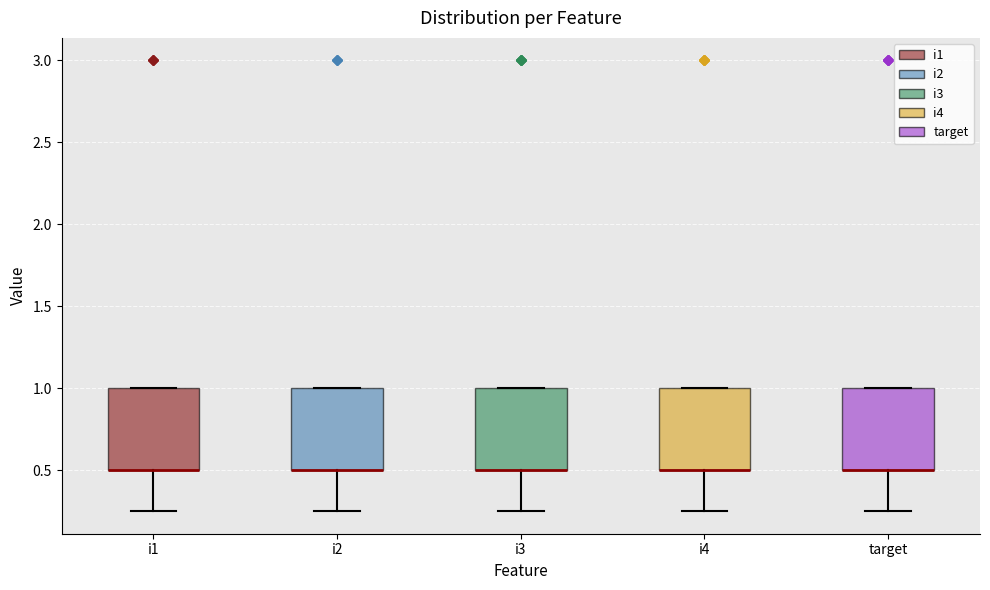

Reading left to right, read every box against the y-axis: the position of its median line, the range the box covers, and the ends of its whiskers. The values are not printed on the chart, so give them approximately, as read against the axis.

i1: median 0.50 (drawn on the box's lower edge), box 0.50 to 1.00, whiskers 0.25 to 1.00
i2: median 0.50 (drawn on the box's lower edge), box 0.50 to 1.00, whiskers 0.25 to 1.00
i3: median 0.50 (drawn on the box's lower edge), box 0.50 to 1.00, whiskers 0.25 to 1.00
i4: median 0.50 (drawn on the box's lower edge), box 0.50 to 1.00, whiskers 0.25 to 1.00
target: median 0.50 (drawn on the box's lower edge), box 0.50 to 1.00, whiskers 0.25 to 1.00